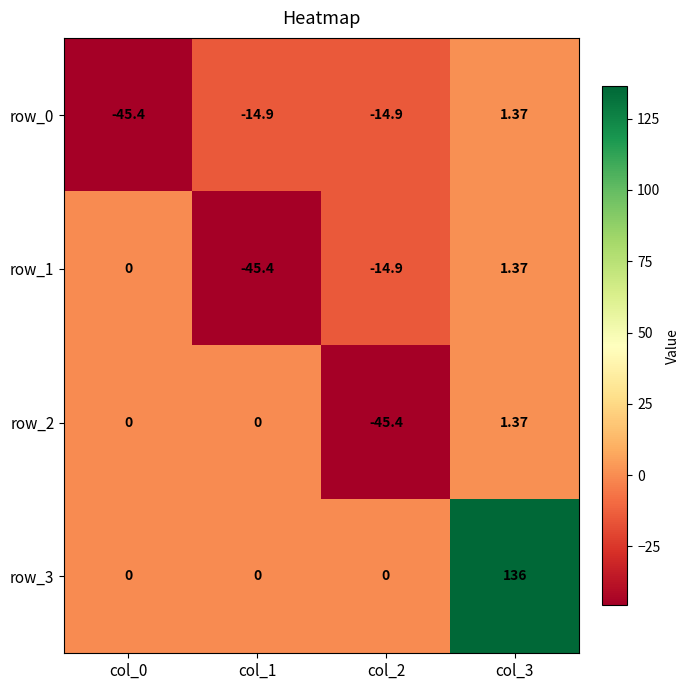

What is the average value of the row_3 series?

34.0